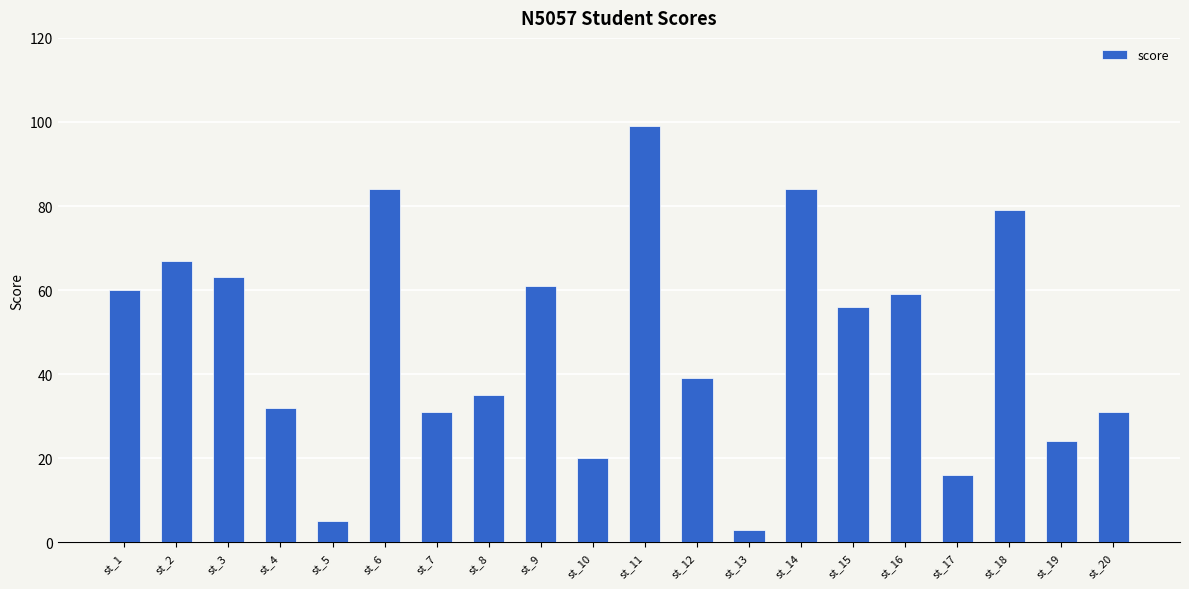

How many series are shown in this chart?

1